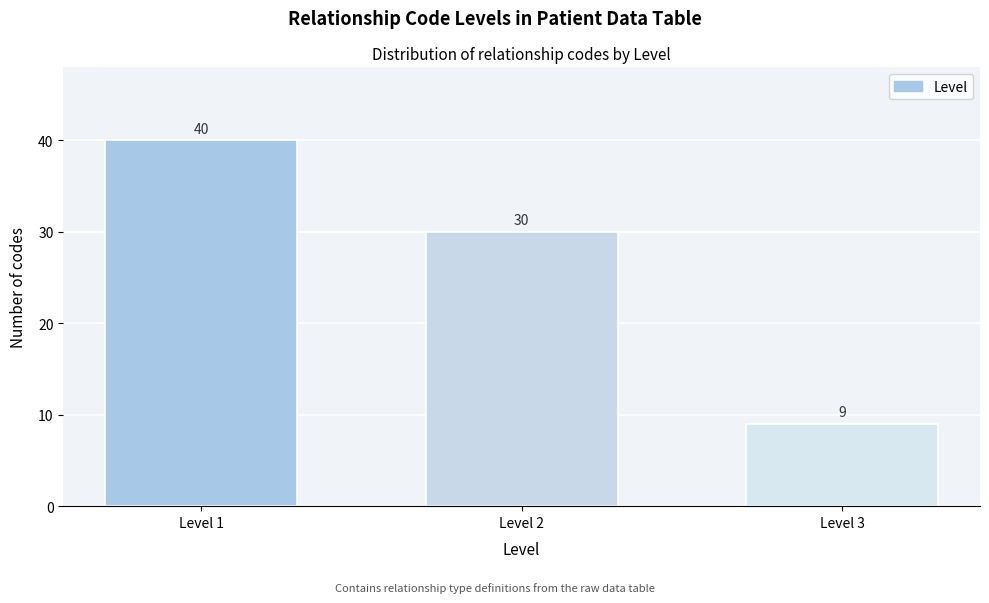

Reading right to left, list all the values displayed in this chart.

9	30	40